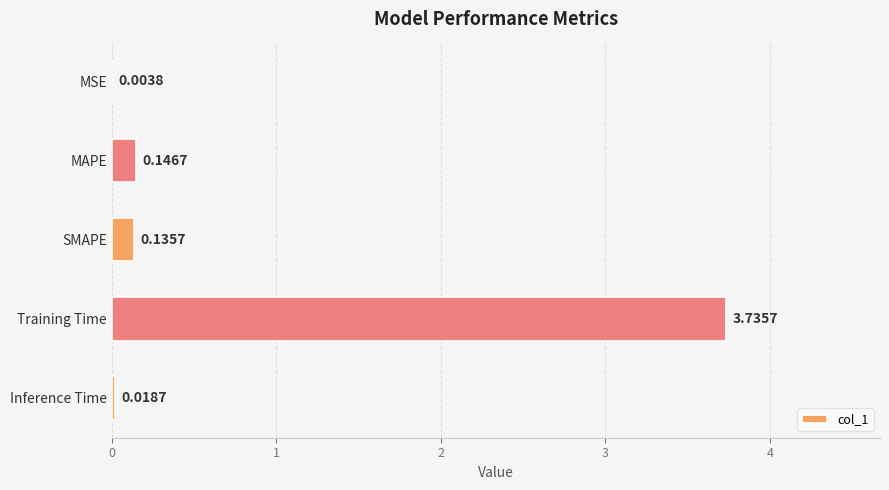

Where is the data nearest to the value 1?

MAPE